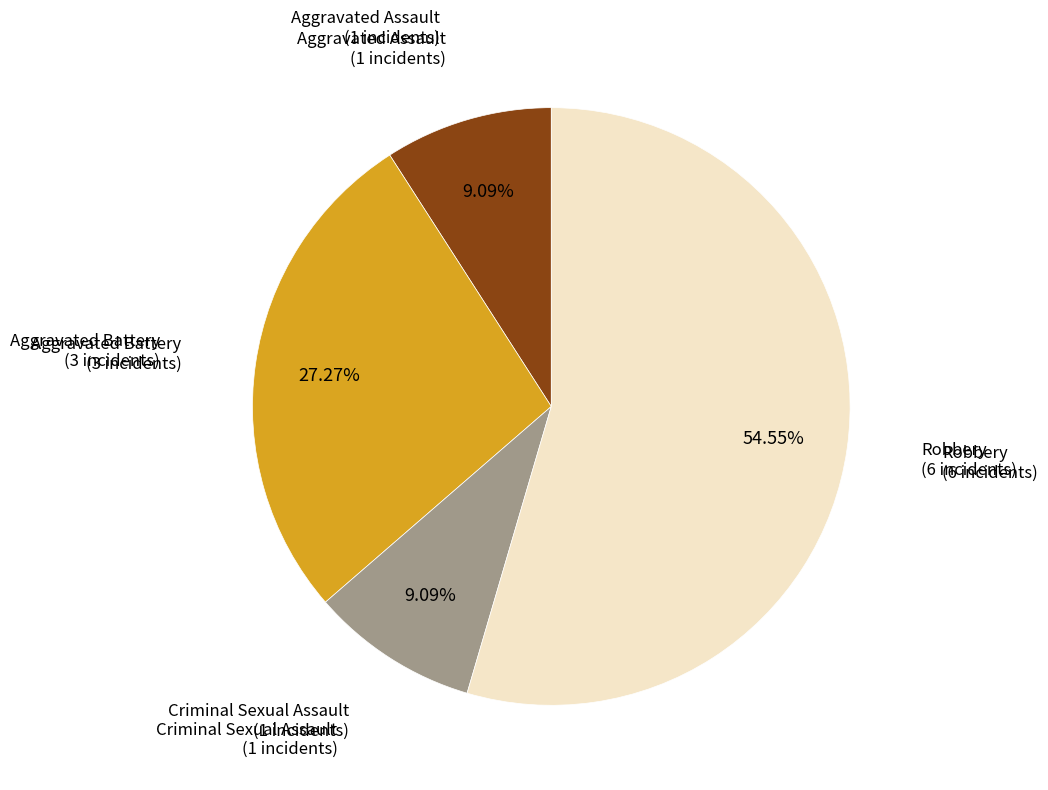

Is there a majority slice in this chart?

Yes